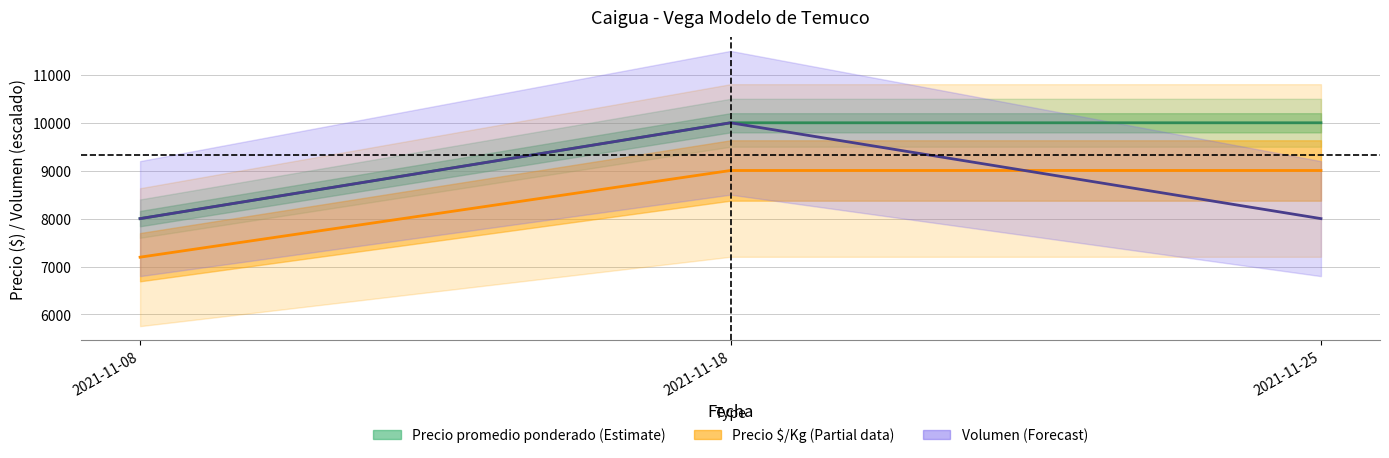

List the labels in order of value, smallest first.

2021-11-08, 2021-11-18, 2021-11-25